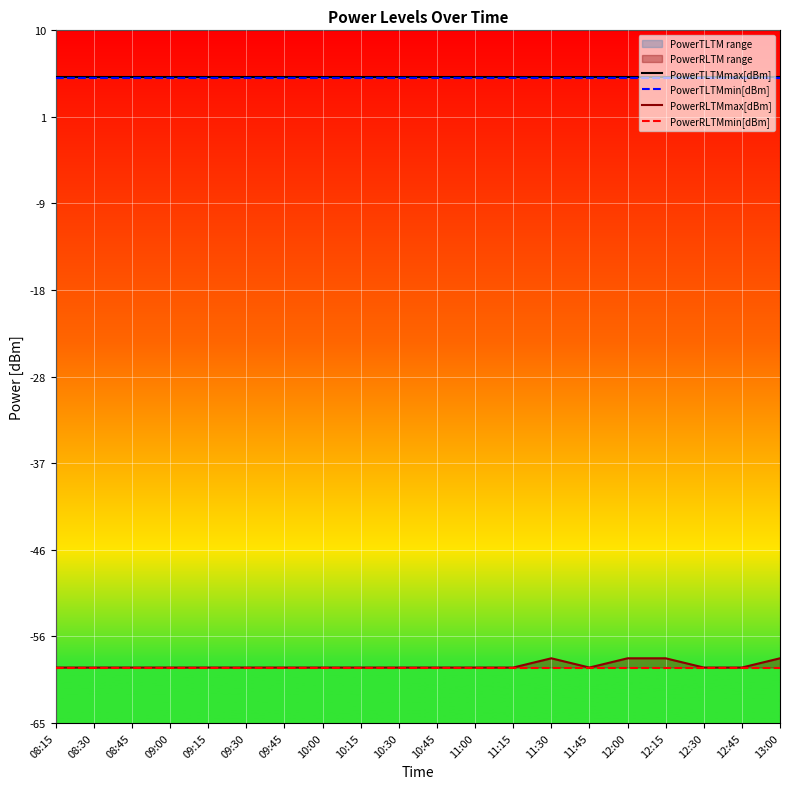

At which category does the chart reach its minimum across all series?

08:15